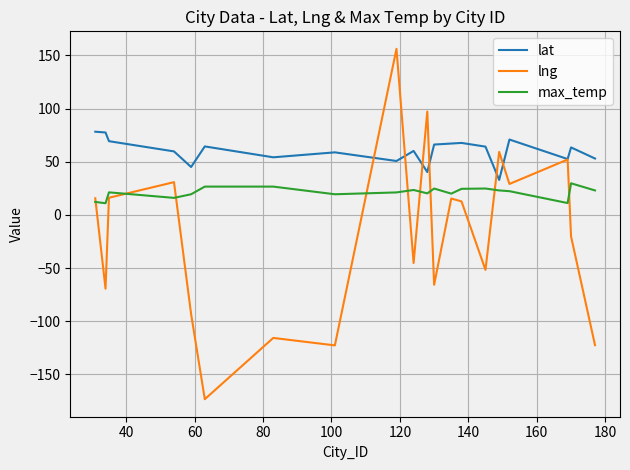

List the series in order of their peak value, lowest first.

max_temp, lat, lng